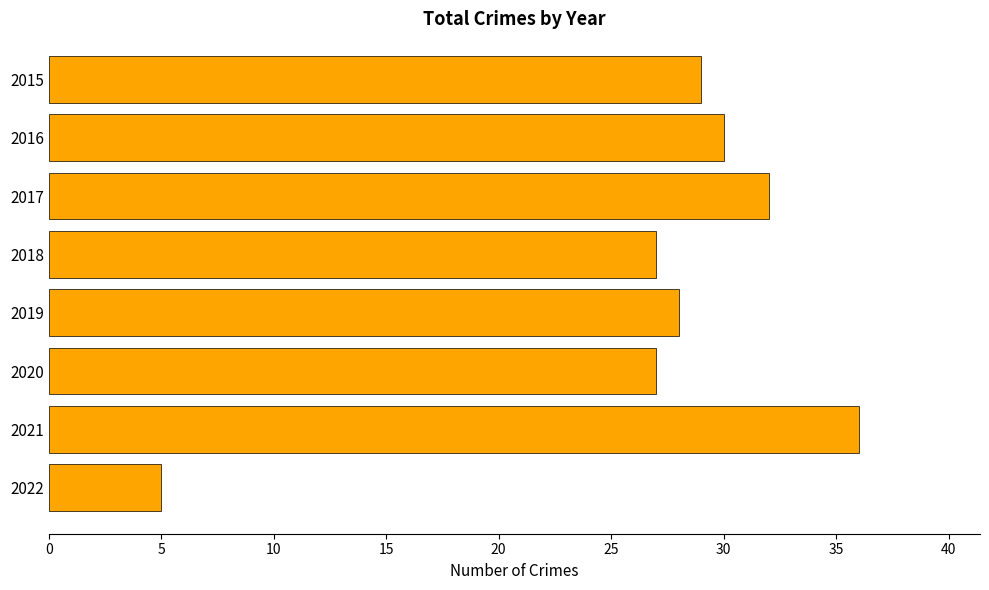

The value at 2020 is 27. True or false?

True